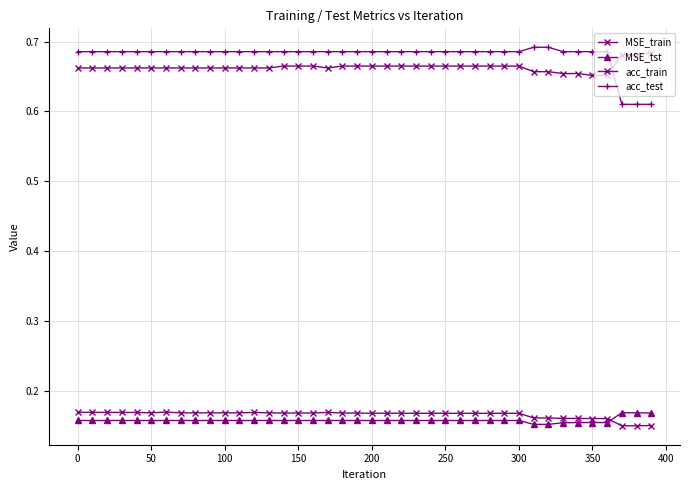

True or false: acc_test and MSE_tst intersect in this chart.

False